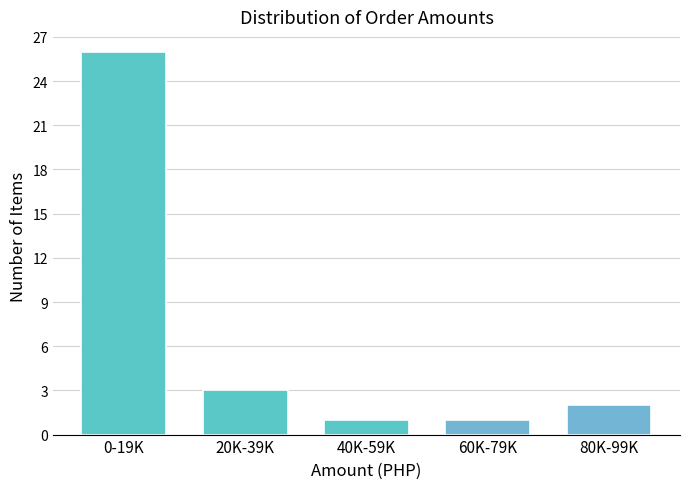

Reading left to right, what are all the values shown in this chart?

26	3	1	1	2